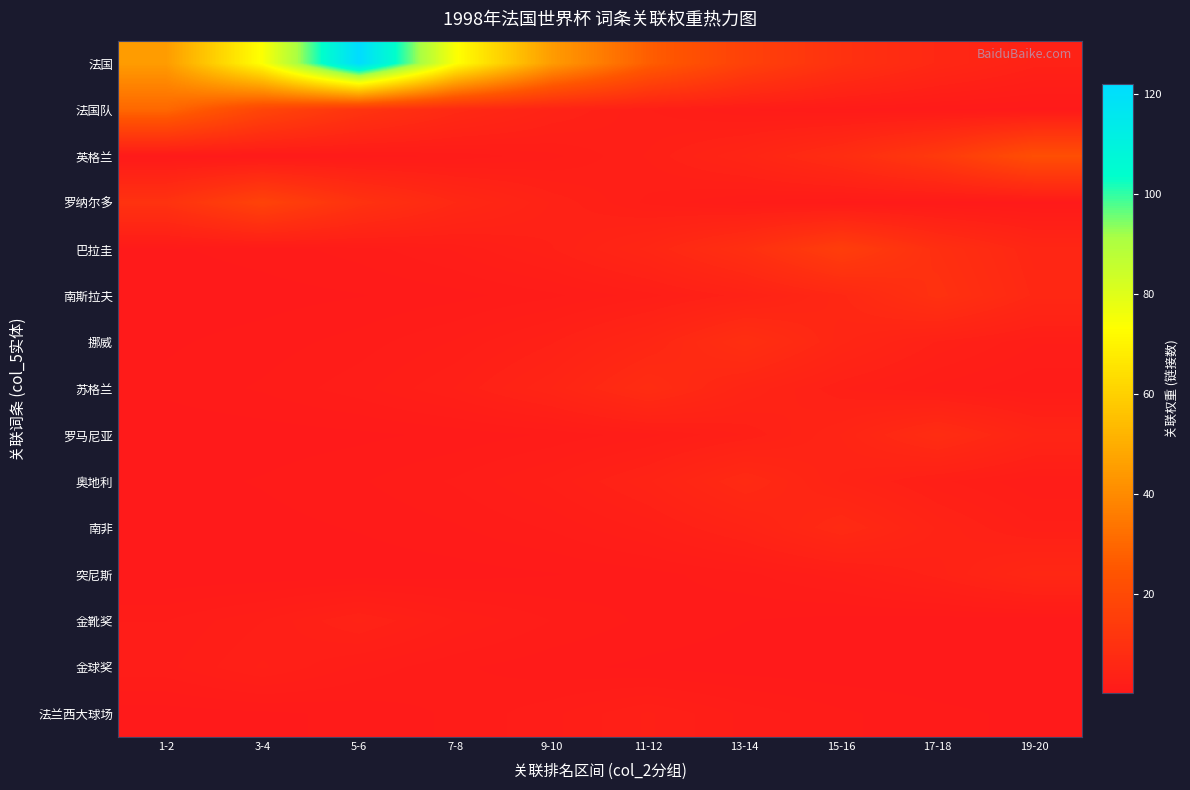

Rank the series at 1-2 from highest to lowest value.

法国, 法国队, 罗纳尔多, 金球奖, 金靴奖, 苏格兰, 巴拉圭, 挪威, 奥地利, 法兰西大球场, 英格兰, 南非, 南斯拉夫, 罗马尼亚, 突尼斯